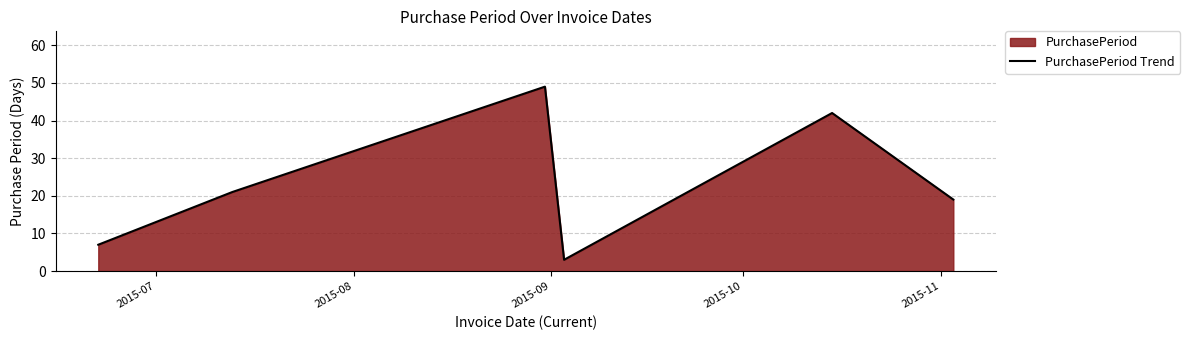

How many interior local peaks (higher than both neighbors) does the data have?

2